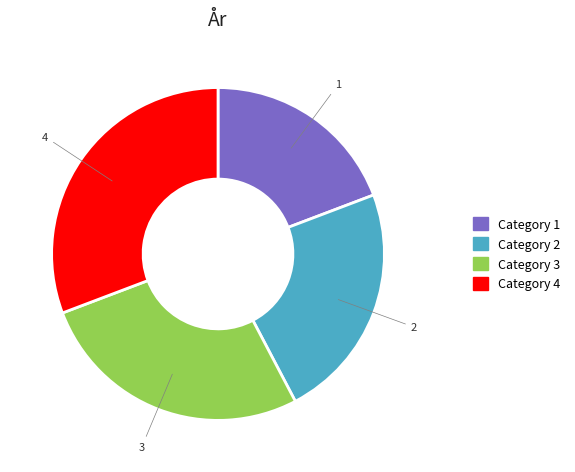

Is there a majority slice in this chart?

No